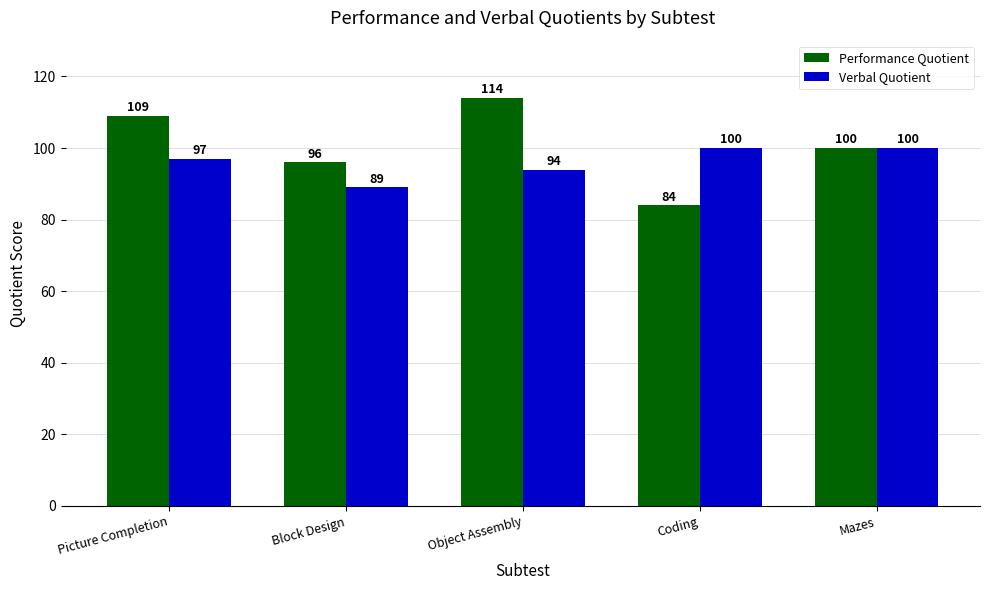

What position from the right is Block Design?

4